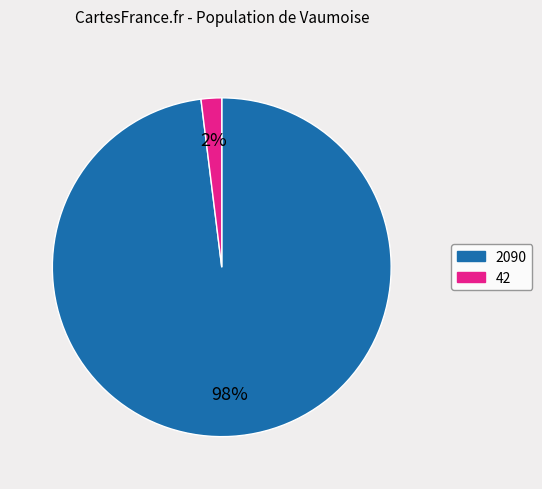

Which slice represents more than half of the pie?

2090